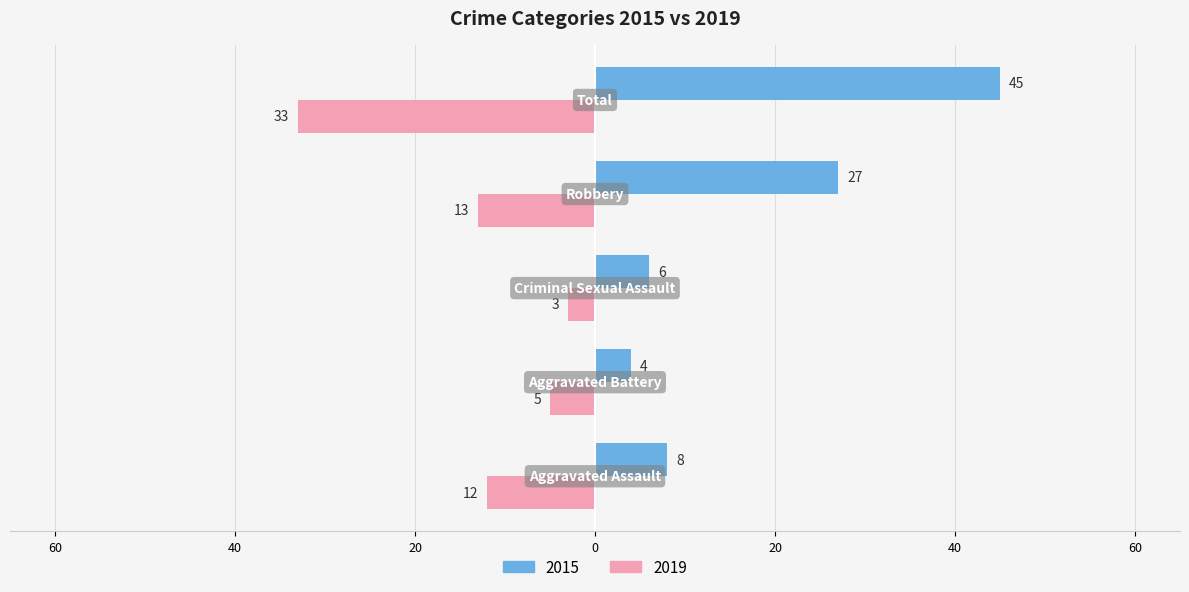

What are all the series names shown in the legend?

2015, 2019